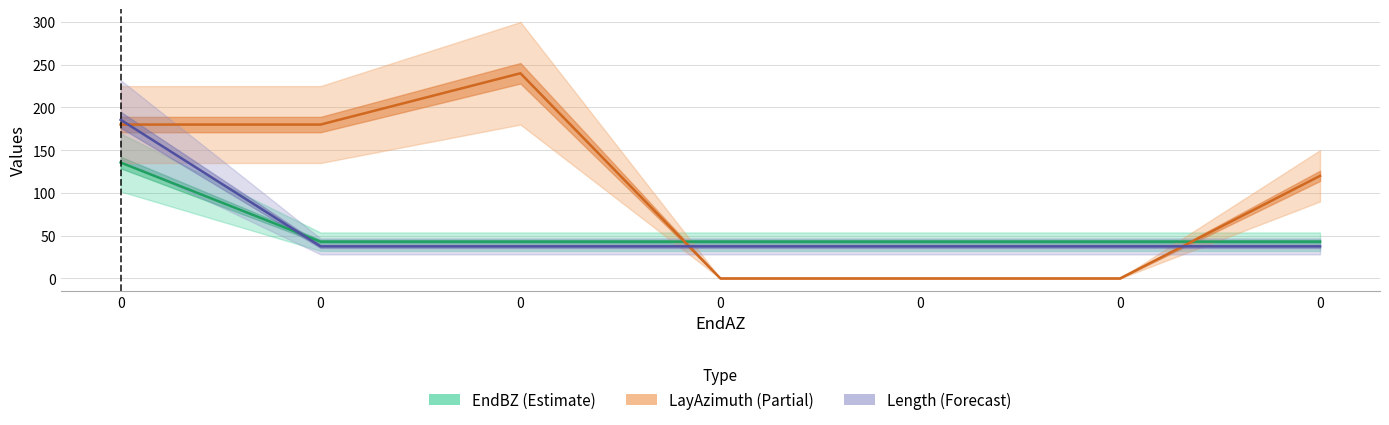

Reading left to right, what are all the values shown in this chart?

EndBZ: 0=135.6	0=43.0	0=43.0	0=43.0	0=43.0	0=43.0	0=43.0
LayAzimuth: 0=180.0	0=180.0	0=240.0	0=0.0	0=0.0	0=0.0	0=120.0
Length: 0=185.6	0=37.5	0=37.5	0=37.5	0=37.5	0=37.5	0=37.5